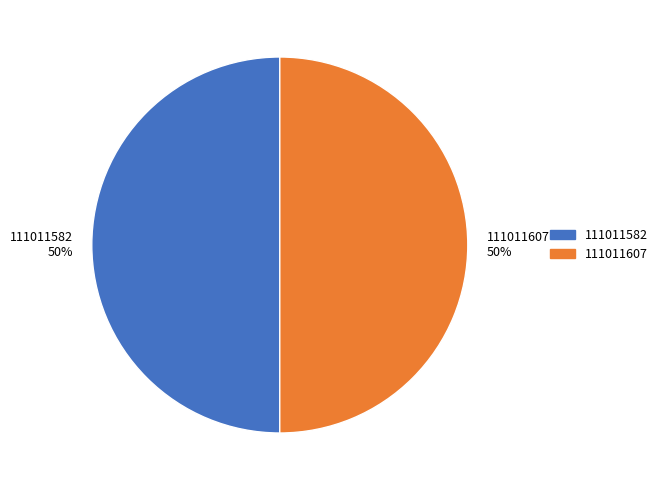

To the nearest percent, what is the combined percentage of 111011582 50% and 111011607 50%?

100%